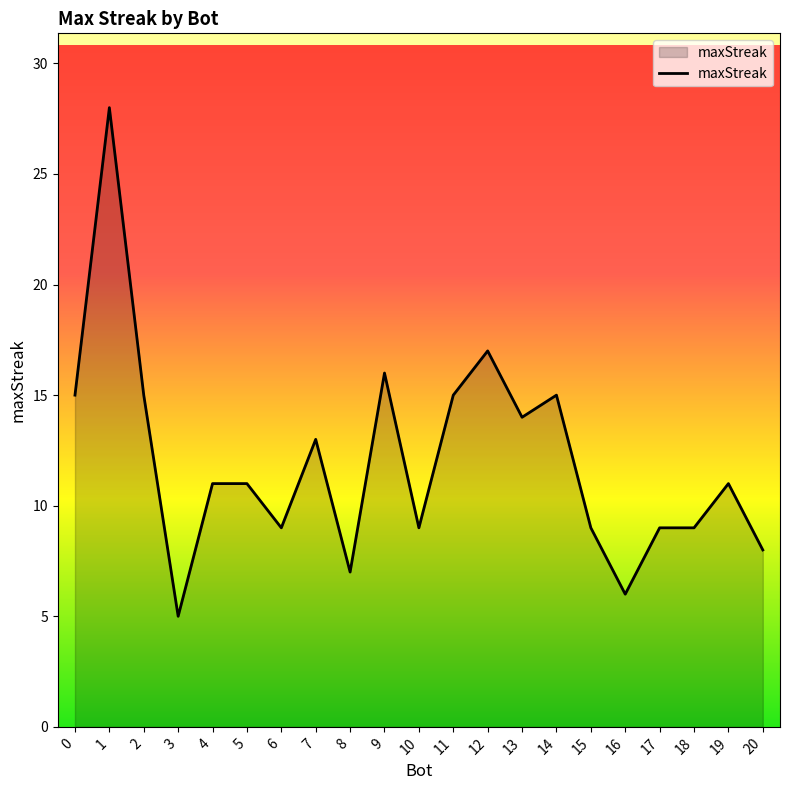

How many lines are shown in the chart?

1